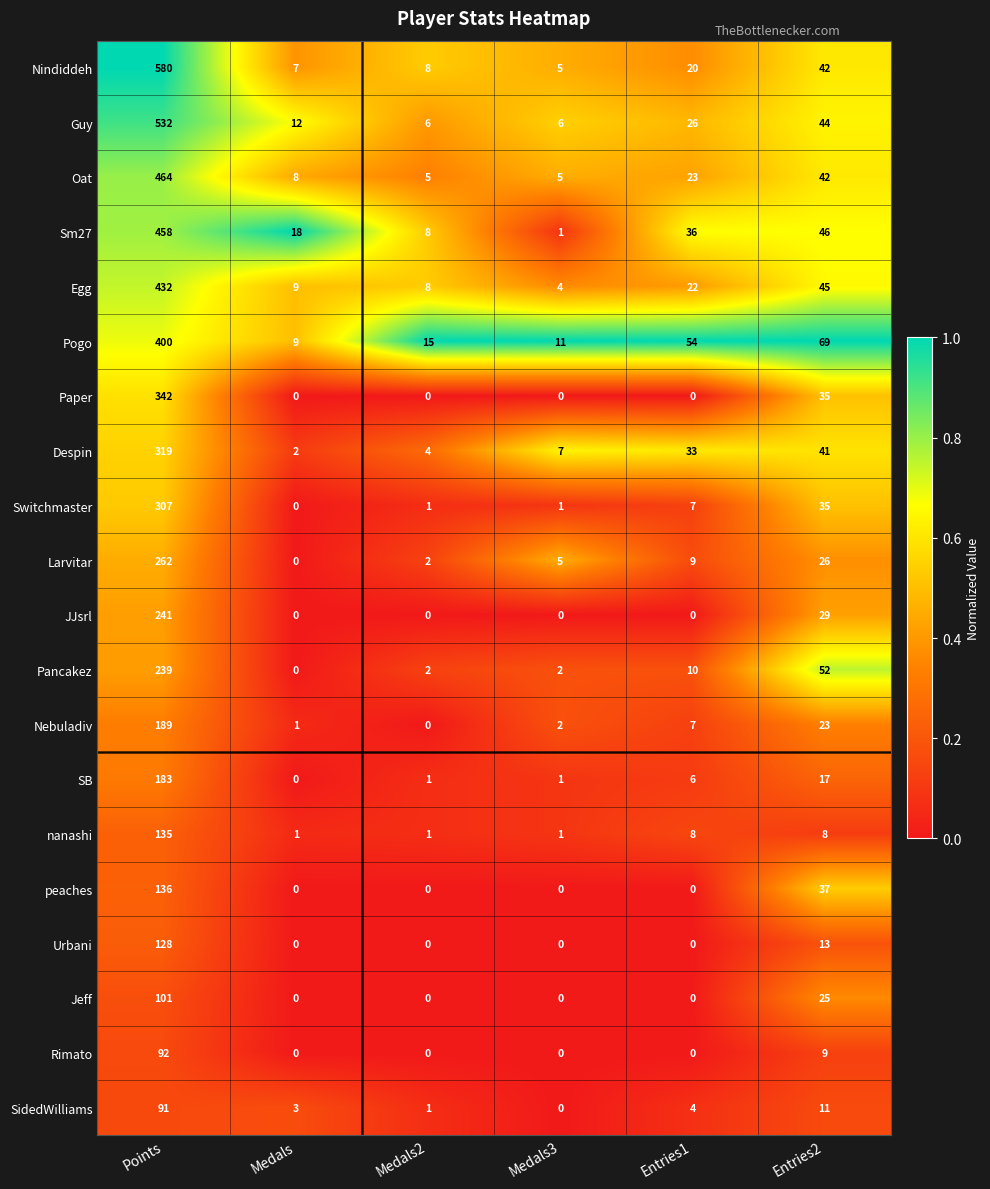

What is the sum of all Sm27 values?

567